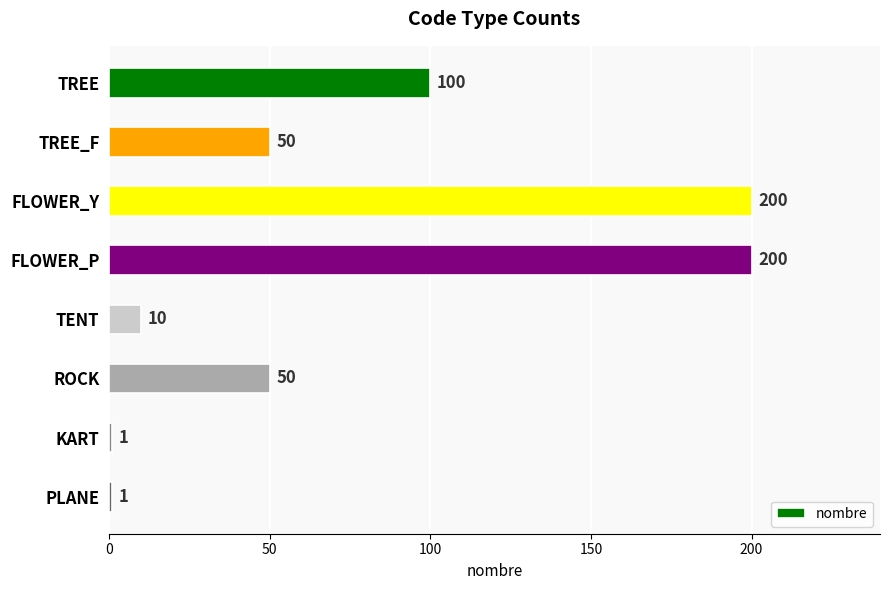

The chart shows a value of 50 at TREE_F. True or false?

True